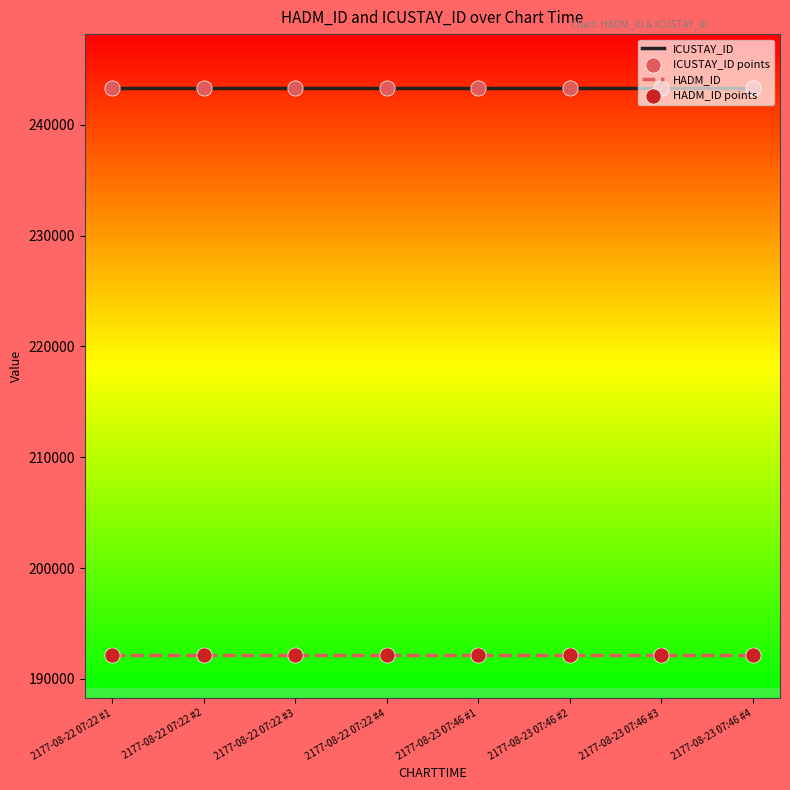

What is the difference between the highest and lowest values at 2177-08-23 07:46 #4?

51192